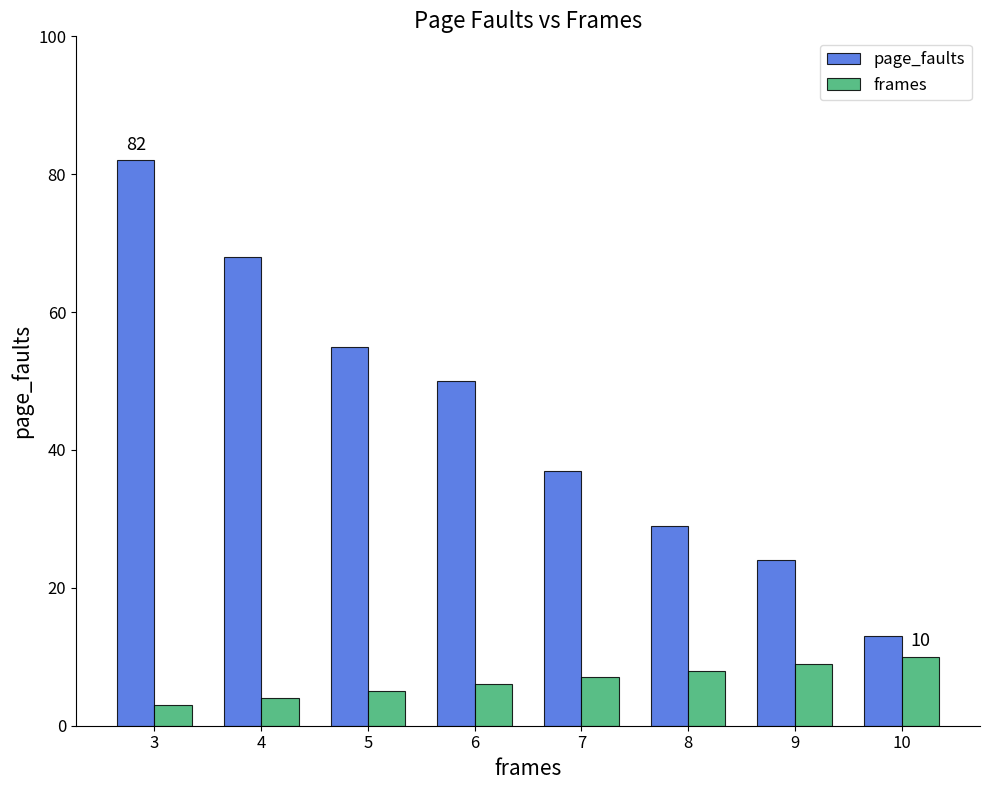

What is the average value of the page_faults series?

45